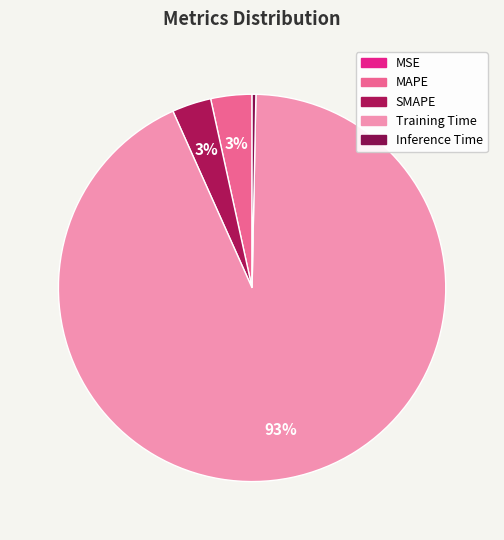

How many slices are in this pie chart?

5